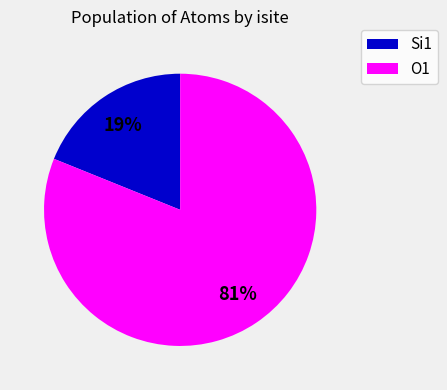

To the nearest percent, what is the average slice percentage?

50%